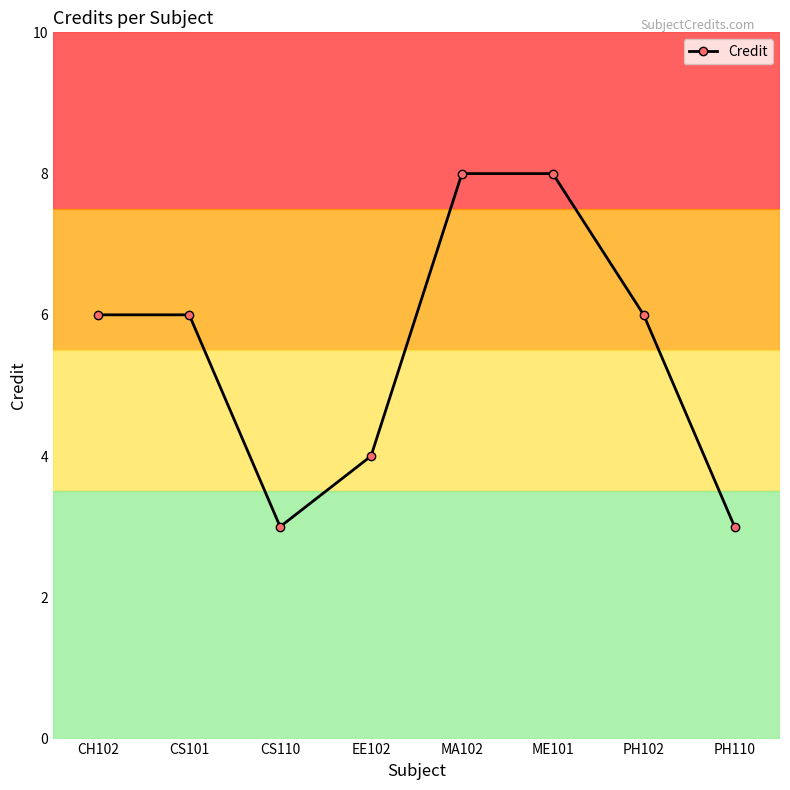

Does the chart display data point markers on the line(s)?

Yes